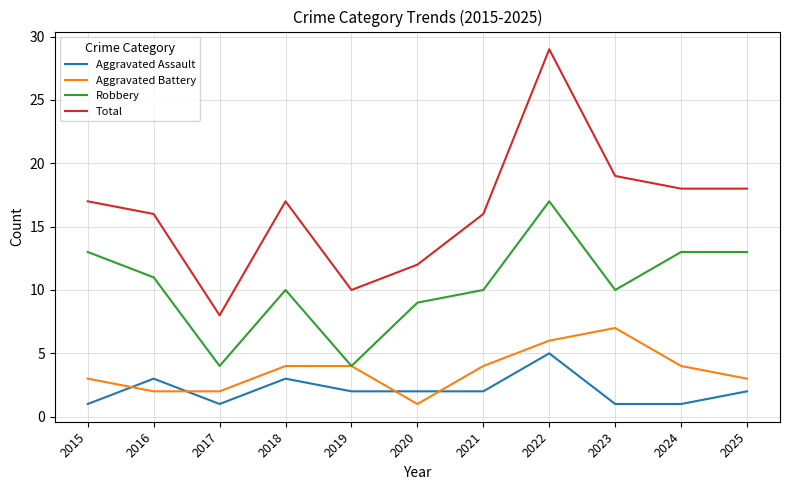

What is the total value across all series at 2015?

34